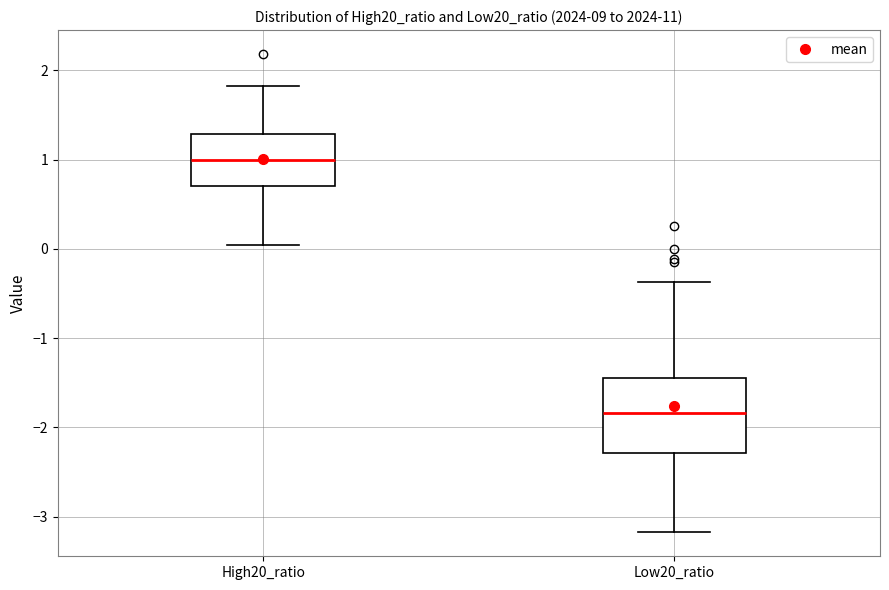

Which box has the highest median line?

High20_ratio